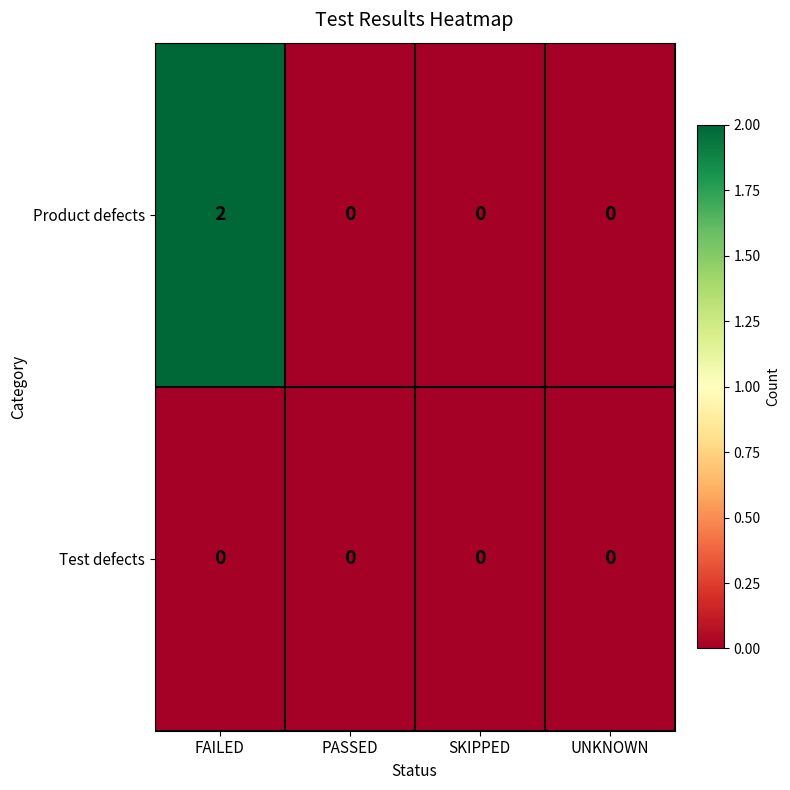

What is the total value across all series at FAILED?

2